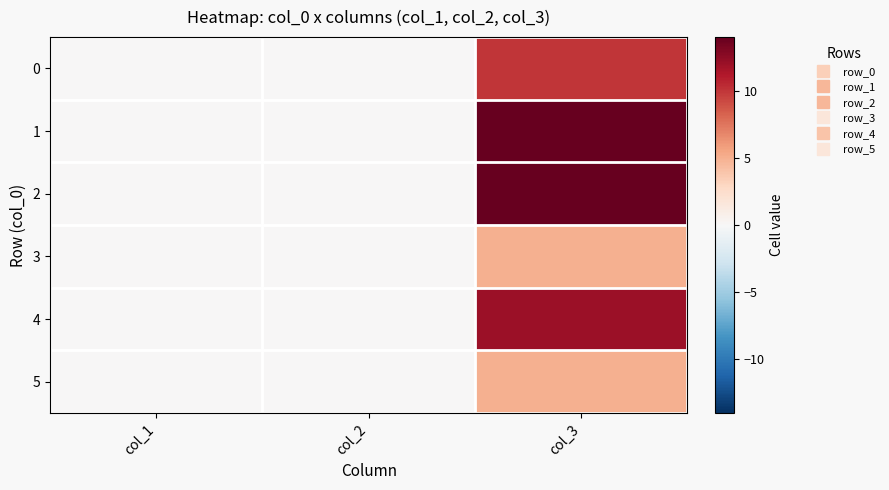

Reading left to right, extract all data points from this chart.

0: col_1=0	col_2=0	col_3=10
1: col_1=0	col_2=0	col_3=14
2: col_1=0	col_2=0	col_3=14
3: col_1=0	col_2=0	col_3=5
4: col_1=0	col_2=0	col_3=12
5: col_1=0	col_2=0	col_3=5